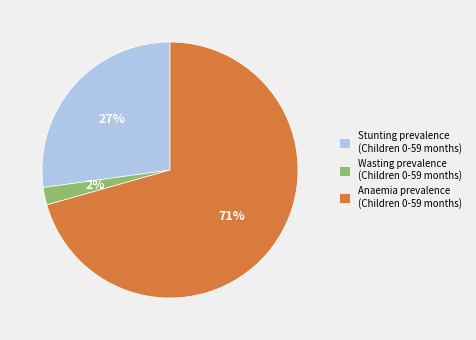

Is it true that Stunting prevalence (Children 0-59 months) is 27% of the pie?

True